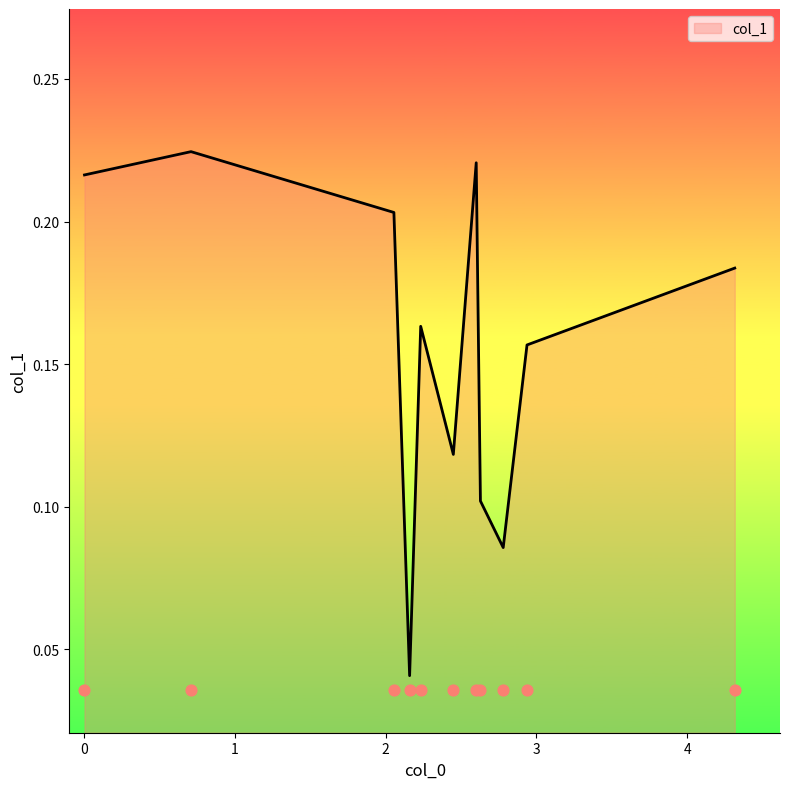

Between 0.710204082 and 2.779591837, which is larger?

0.710204082